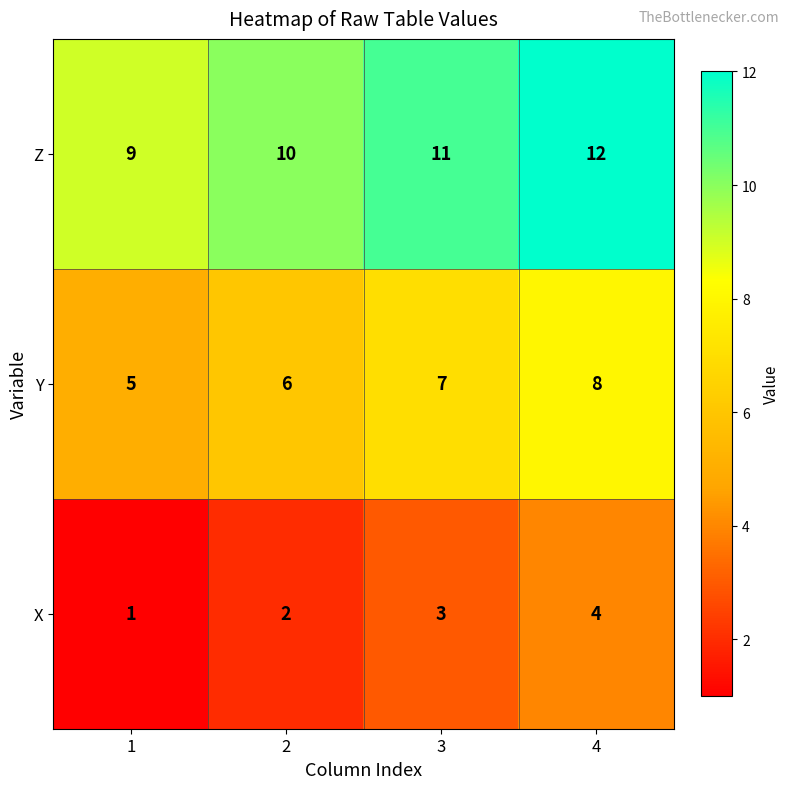

What is the greatest value displayed?

12